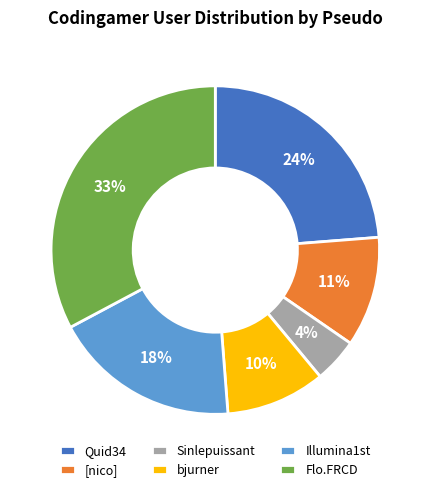

The Illumina1st slice represents 18% of the pie. True or false?

True